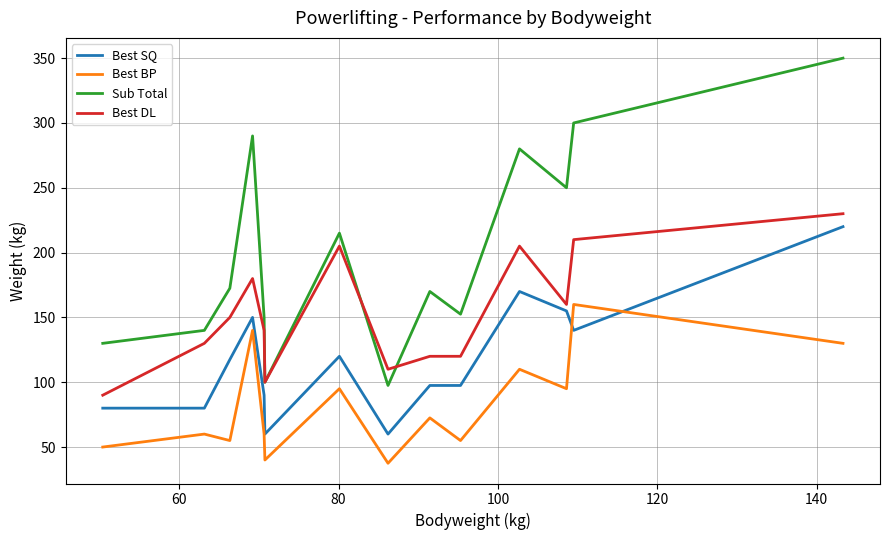

Reading left to right, extract all data points from this chart.

Best SQ: 80.0	80.0	117.5	150.0	90.0	60.0	120.0	60.0	97.5	97.5	170.0	155.0	140.0	220.0
Best BP: 50.0	60.0	55.0	140.0	60.0	40.0	95.0	37.5	72.5	55.0	110.0	95.0	160.0	130.0
Sub Total: 130.0	140.0	172.5	290.0	150.0	100.0	215.0	97.5	170.0	152.5	280.0	250.0	300.0	350.0
Best DL: 90.0	130.0	150.0	180.0	140.0	100.0	205.0	110.0	120.0	120.0	205.0	160.0	210.0	230.0